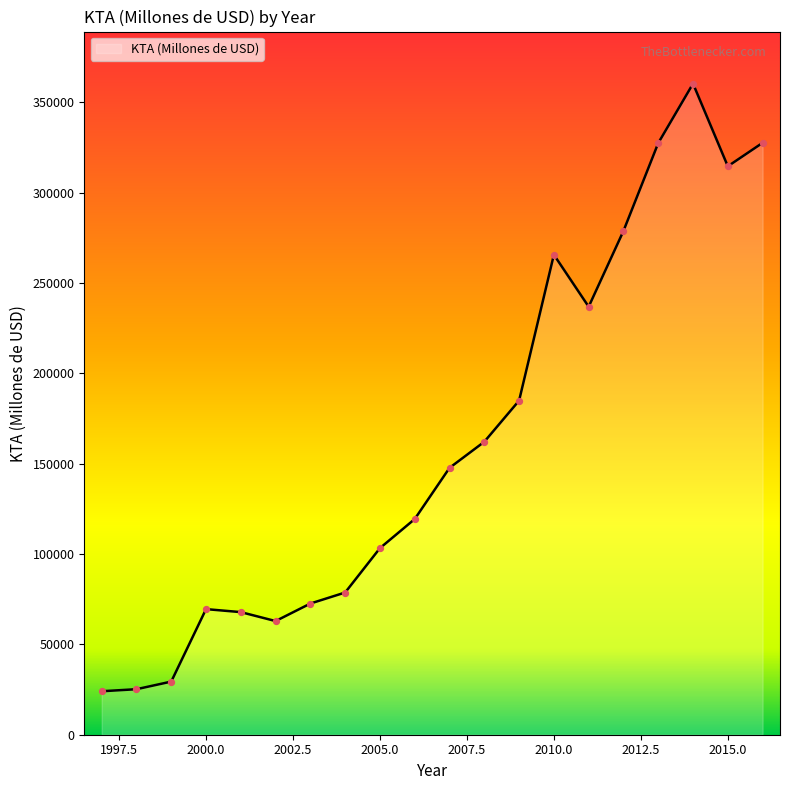

What is the difference between the maximum and minimum values?

336231.1